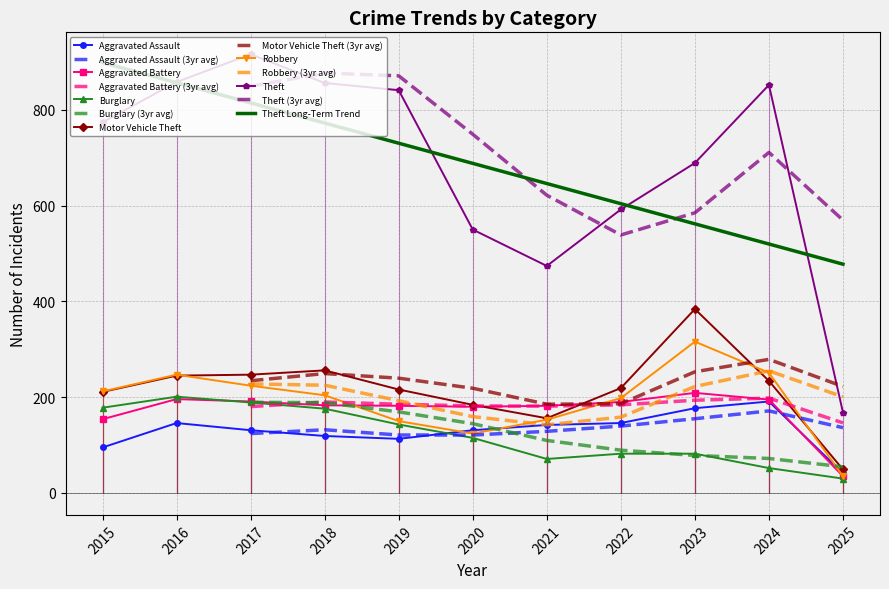

What is the difference between the highest and lowest values at 2022?

510